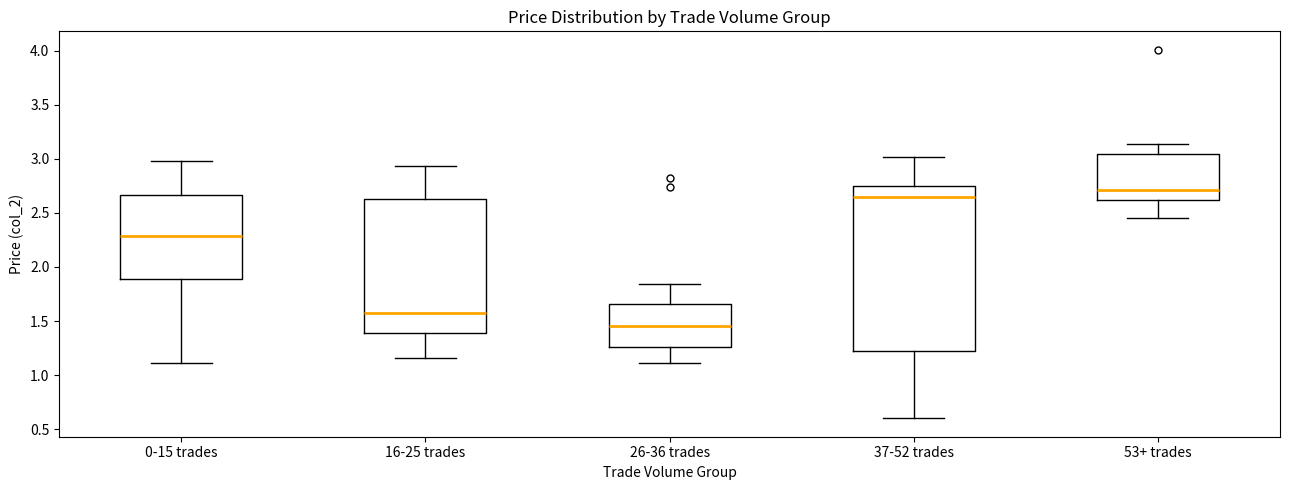

Reading left to right, transcribe this box plot: for each box, give where its median line is, the range the box spans, and where its two whiskers end, as read against the y-axis. The values are not printed on the chart, so give them approximately, as read against the axis.

0-15 trades: median 2.30, box 1.90 to 2.65, whiskers 1.10 to 3.00
16-25 trades: median 1.55, box 1.40 to 2.65, whiskers 1.15 to 2.95
26-36 trades: median 1.45, box 1.25 to 1.65, whiskers 1.10 to 1.85
37-52 trades: median 2.65, box 1.20 to 2.75, whiskers 0.60 to 3.00
53+ trades: median 2.70, box 2.60 to 3.05, whiskers 2.45 to 3.15